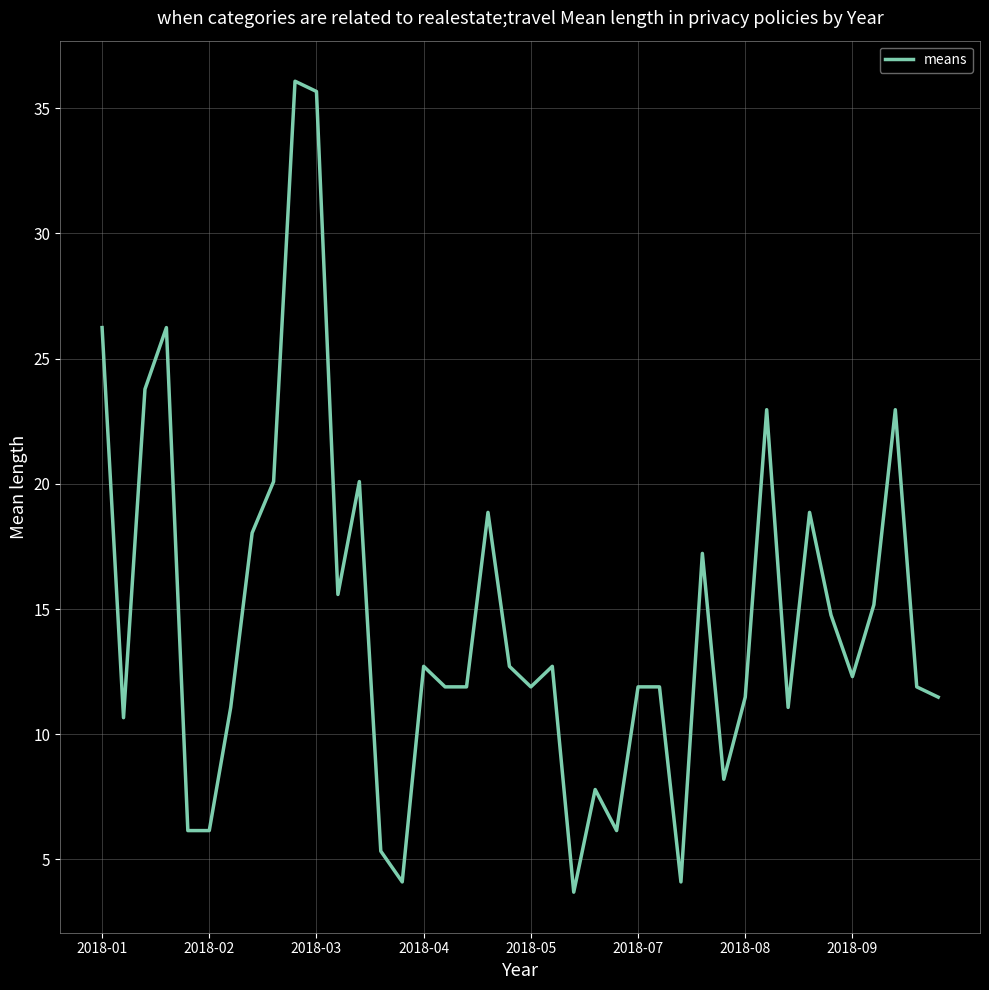

What is the greatest value displayed?

36.1